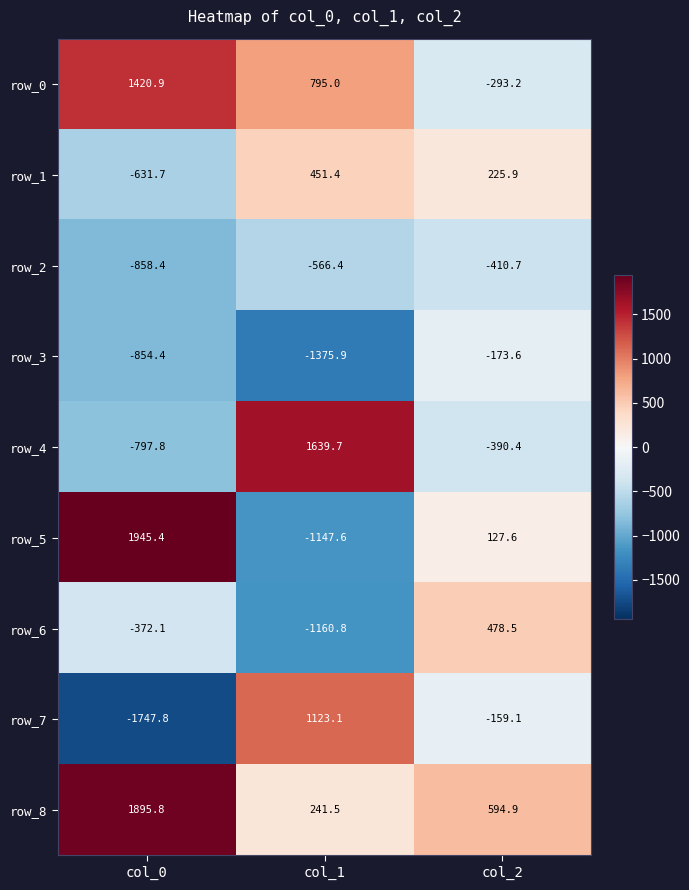

How many values in the row_6 series exceed -372?

1